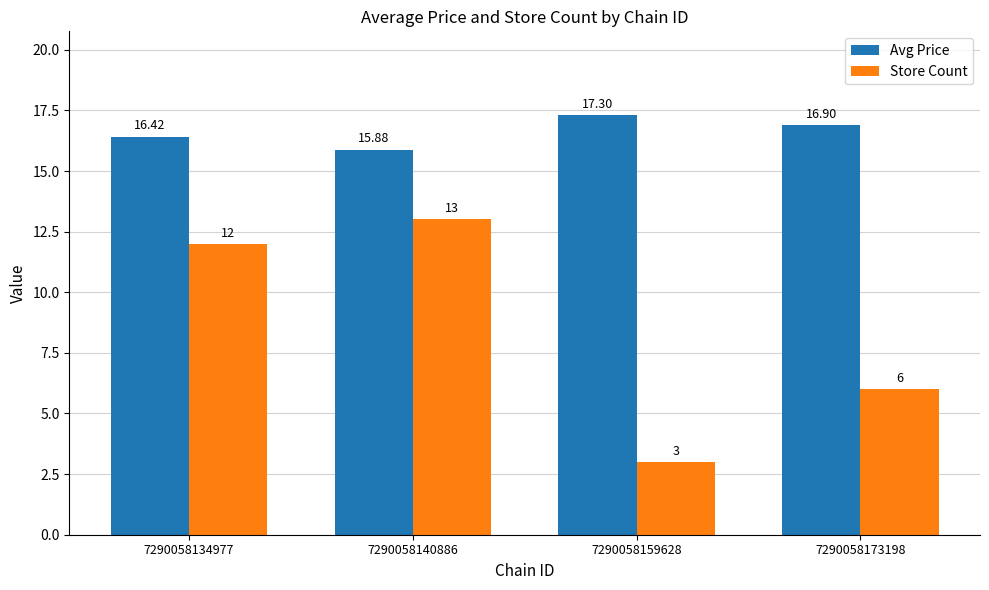

What is the minimum value for Avg Price?

15.9